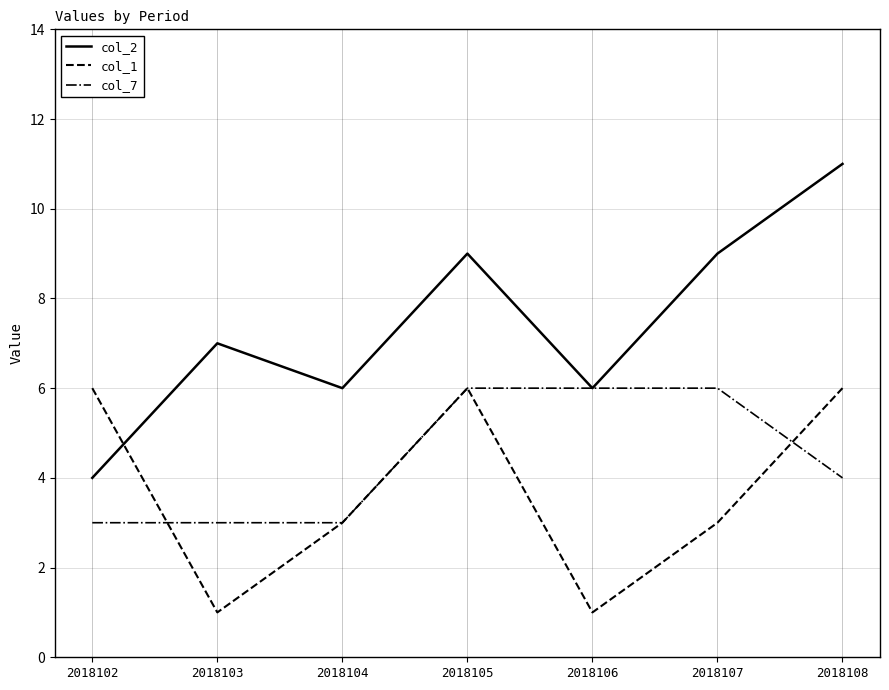

Reading left to right, what are all the values shown in this chart?

col_2: 4	7	6	9	6	9	11
col_1: 6	1	3	6	1	3	6
col_7: 3	3	3	6	6	6	4